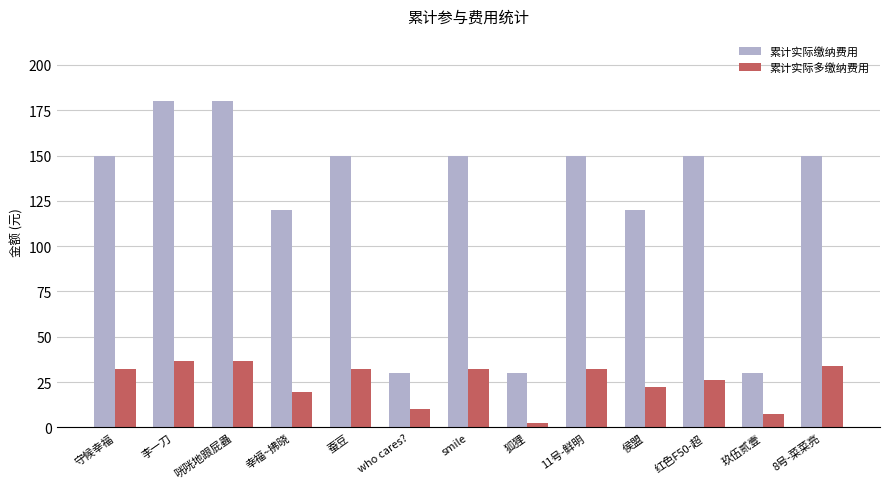

What is the greatest value displayed?

180.0